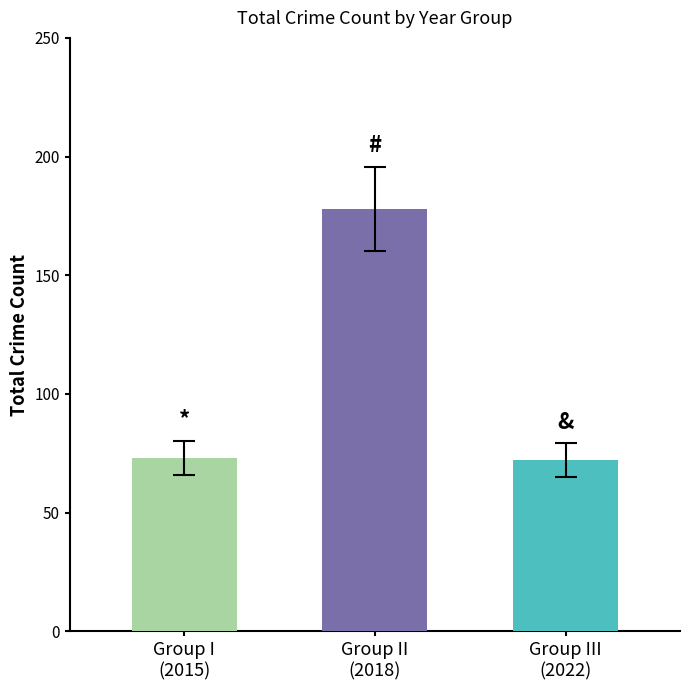

What is the difference between the second highest and minimum values?

1